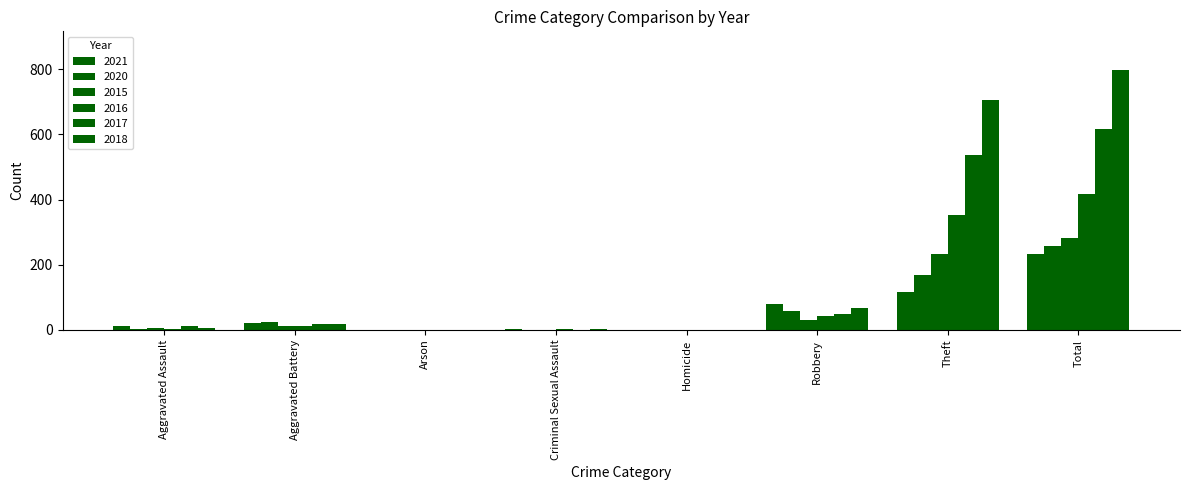

How many series are shown in this chart?

6